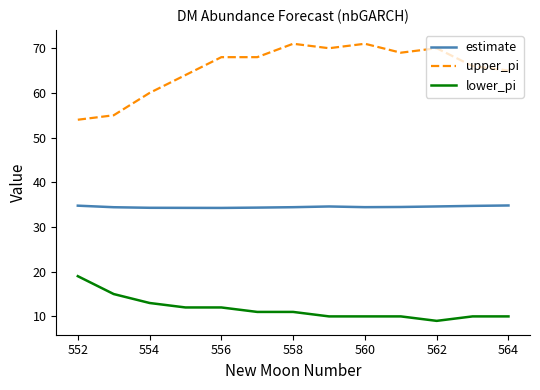

True or false: upper_pi and estimate cross at least once.

False